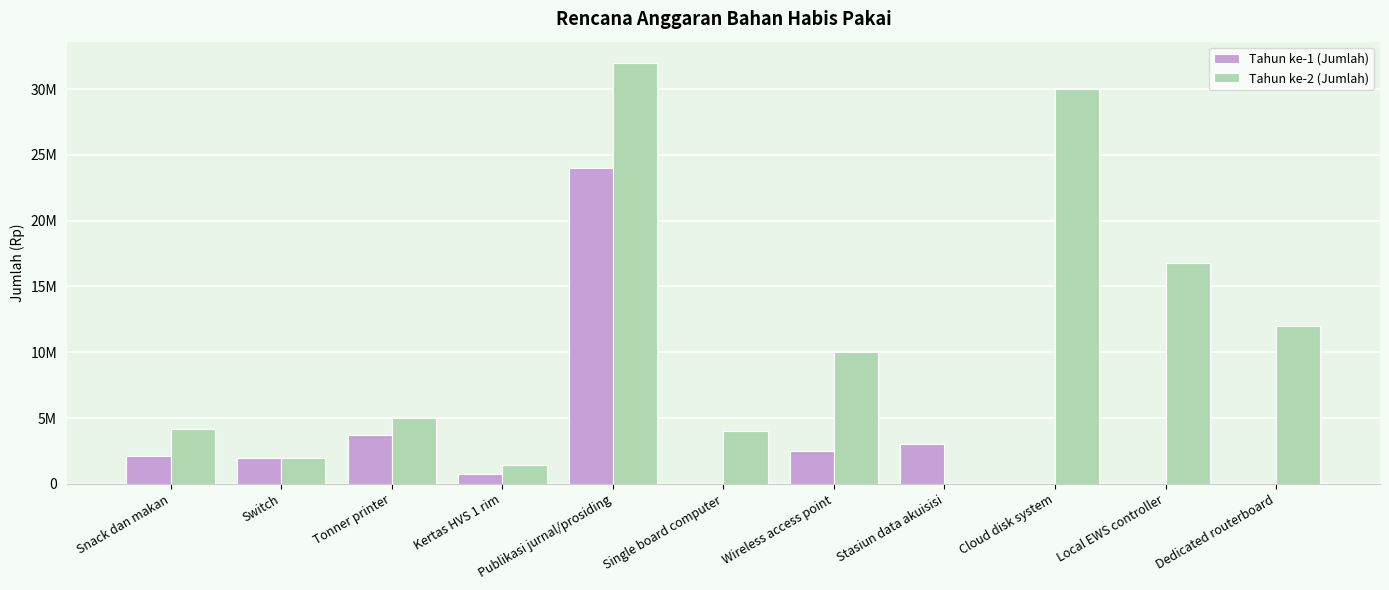

Does the chart contain stacked bars?

No